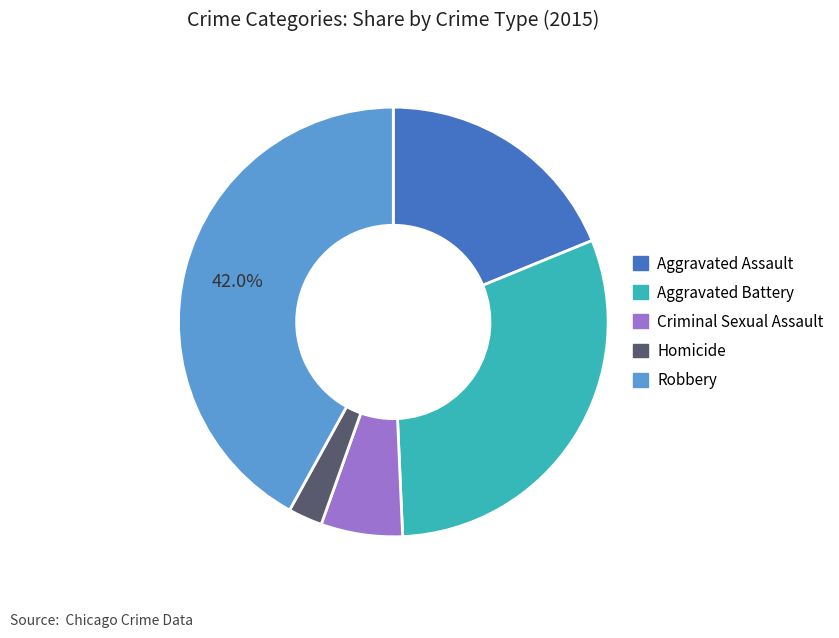

Count the number of slices in the pie.

5